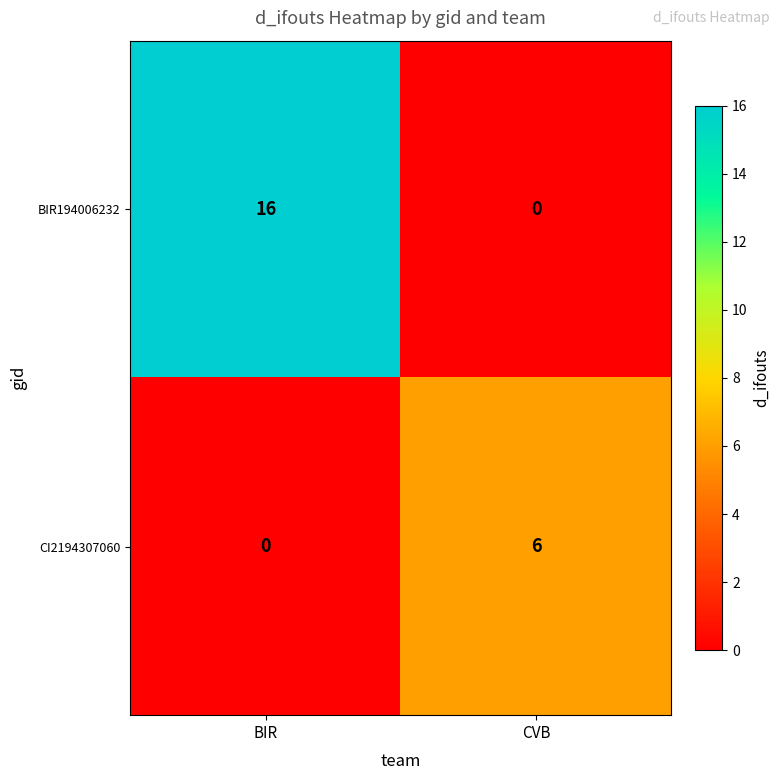

Reading right to left, what are all the values shown in this chart?

BIR194006232: 0	16
CI2194307060: 6	0